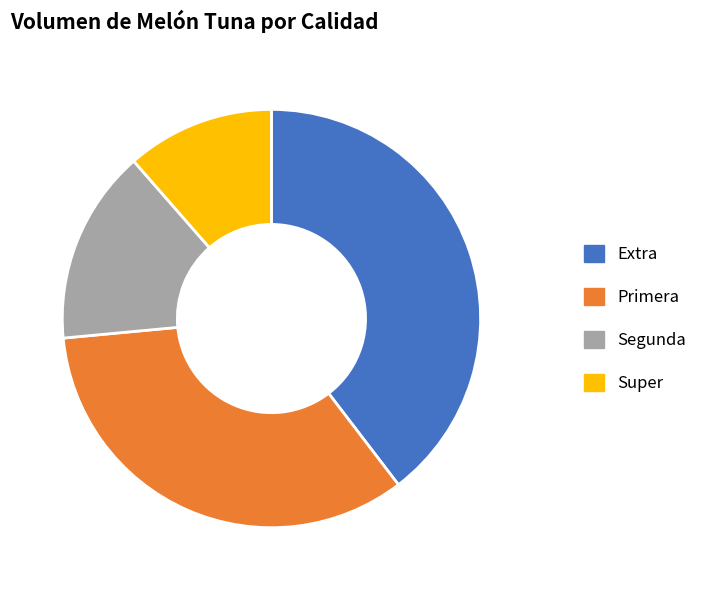

Is the sum of Super and Segunda greater than half?

No